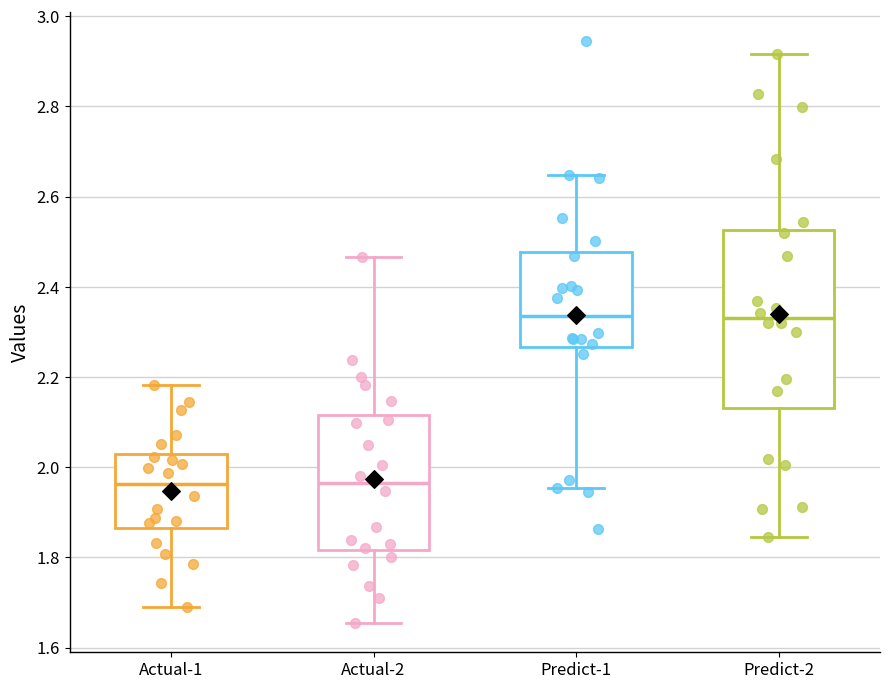

Reading left to right, transcribe this box plot: for each box, give where its median line is, the range the box spans, and where its two whiskers end, as read against the y-axis. The values are not printed on the chart, so give them approximately, as read against the axis.

Actual-1: median 1.96, box 1.86 to 2.02, whiskers 1.70 to 2.18
Actual-2: median 1.96, box 1.82 to 2.12, whiskers 1.66 to 2.46
Predict-1: median 2.34, box 2.26 to 2.48, whiskers 1.96 to 2.64
Predict-2: median 2.34, box 2.14 to 2.52, whiskers 1.84 to 2.92